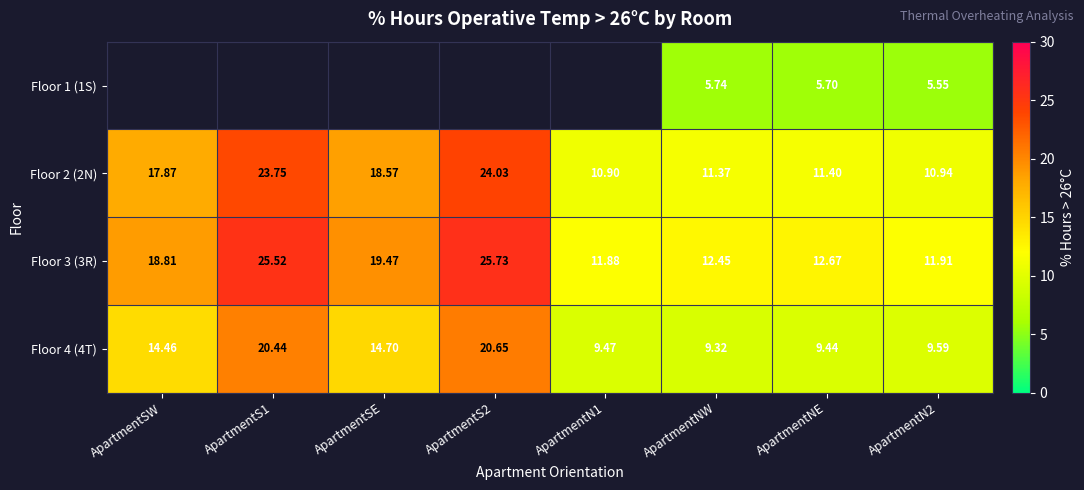

What is the difference between the Floor 2 (2N) values at ApartmentSE and ApartmentSW?

0.7